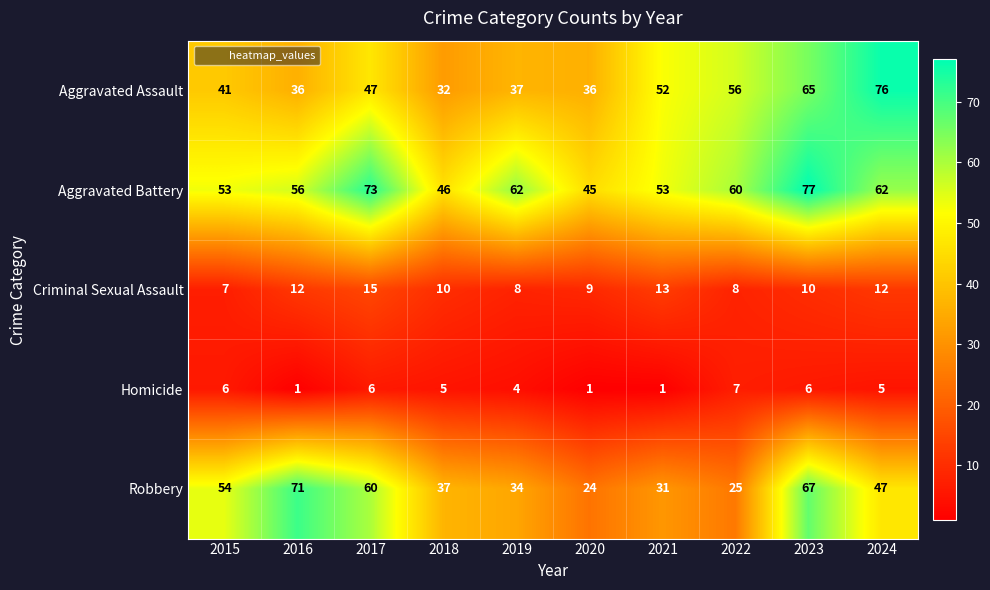

What value does the Robbery series have at 2023?

67